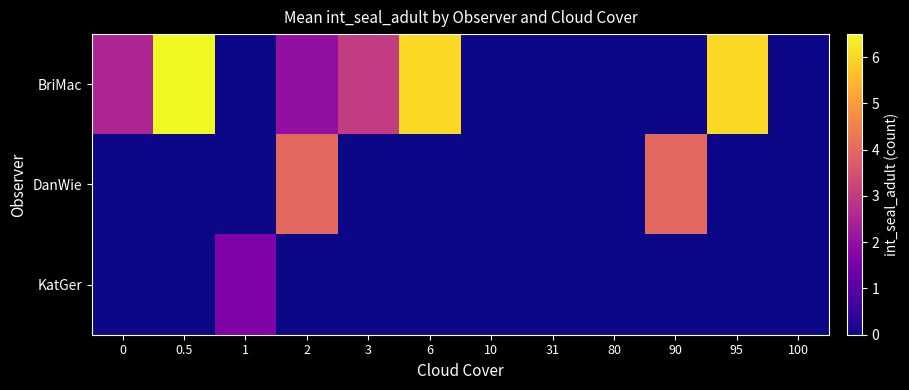

What is the greatest value displayed?

6.5